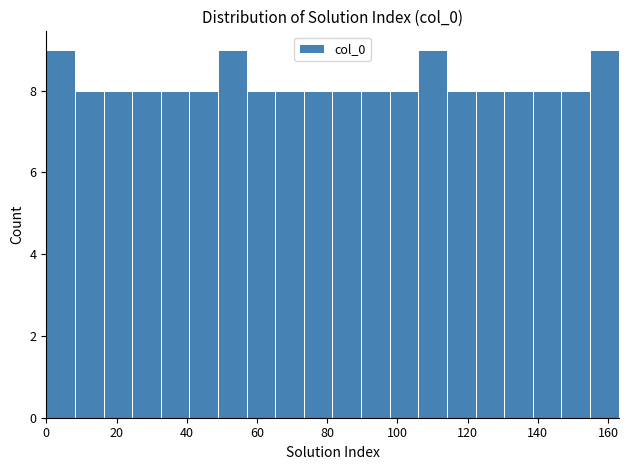

Reading left to right, transcribe this chart: for each bar, give the range it covers on the x-axis and its height. Neither the bar edges nor the heights are printed on the chart, so give them approximately, as read against the axes.

0 to 8: 9
8 to 16: 8
16 to 24: 8
24 to 32: 8
32 to 40: 8
40 to 48: 8
48 to 58: 9
58 to 66: 8
66 to 74: 8
74 to 82: 8
82 to 90: 8
90 to 98: 8
98 to 106: 8
106 to 114: 9
114 to 122: 8
122 to 130: 8
130 to 138: 8
138 to 146: 8
146 to 154: 8
154 to 164: 9